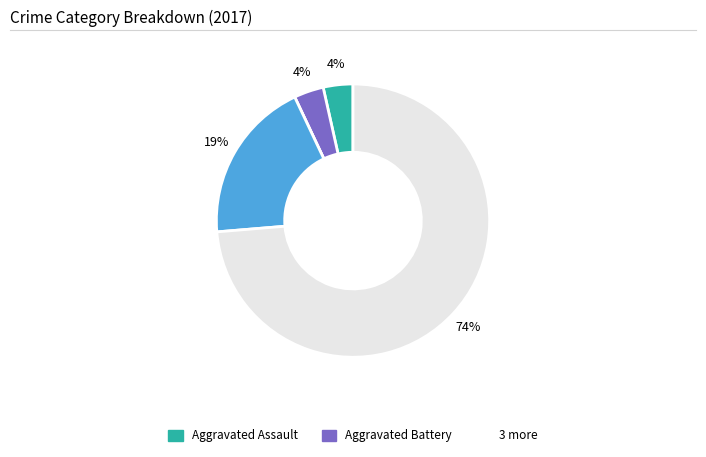

To the nearest percent, what is the average slice percentage?

20%